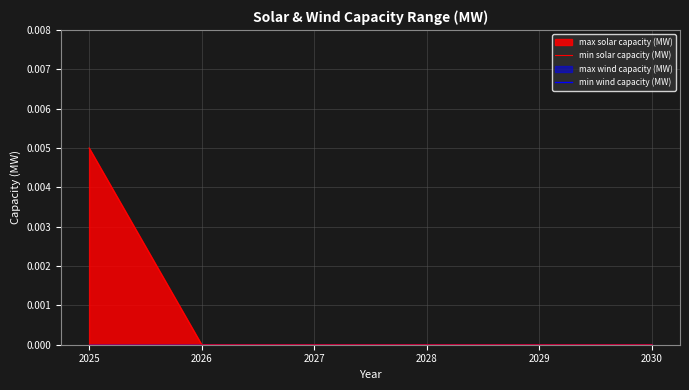

True or false: min solar capacity (MW) and min wind capacity (MW) cross at least once.

False